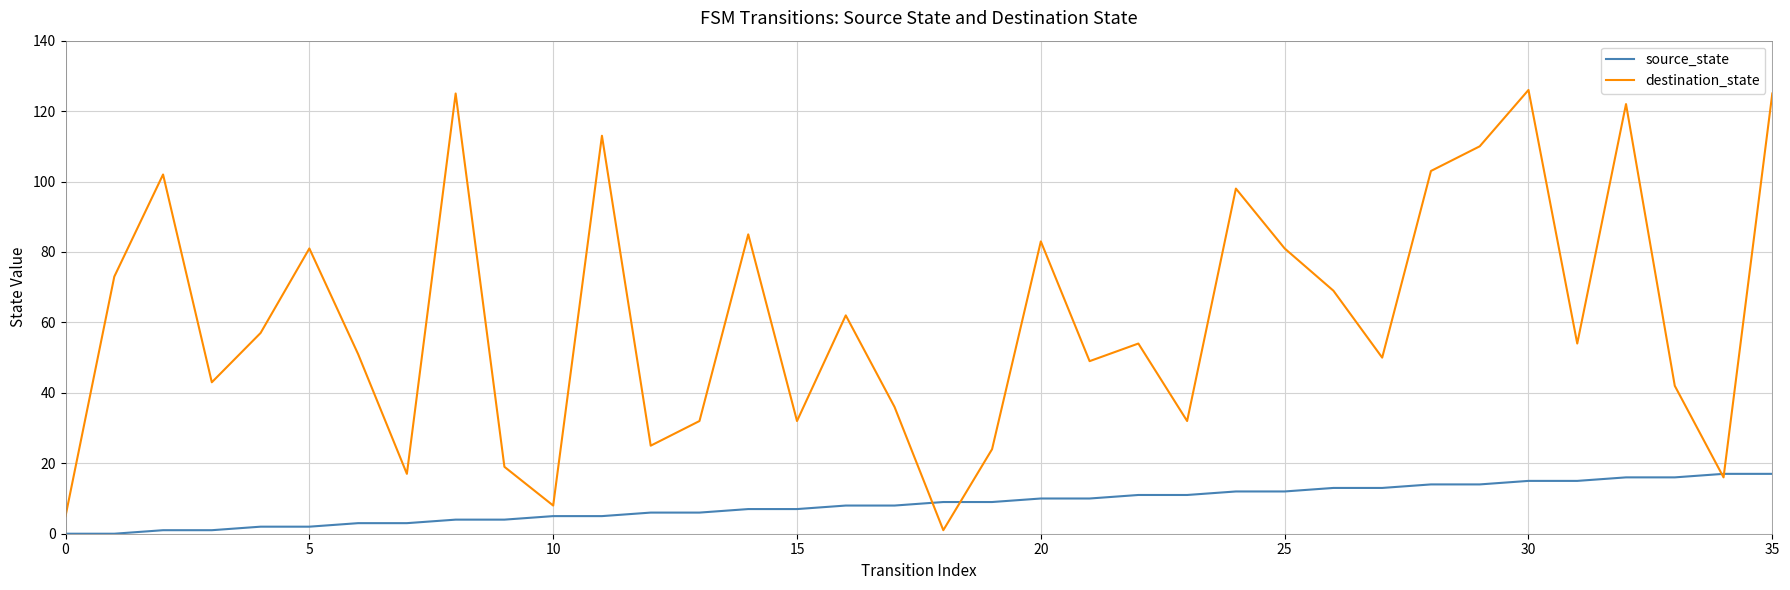

List the series in order of their peak value, lowest first.

source_state, destination_state